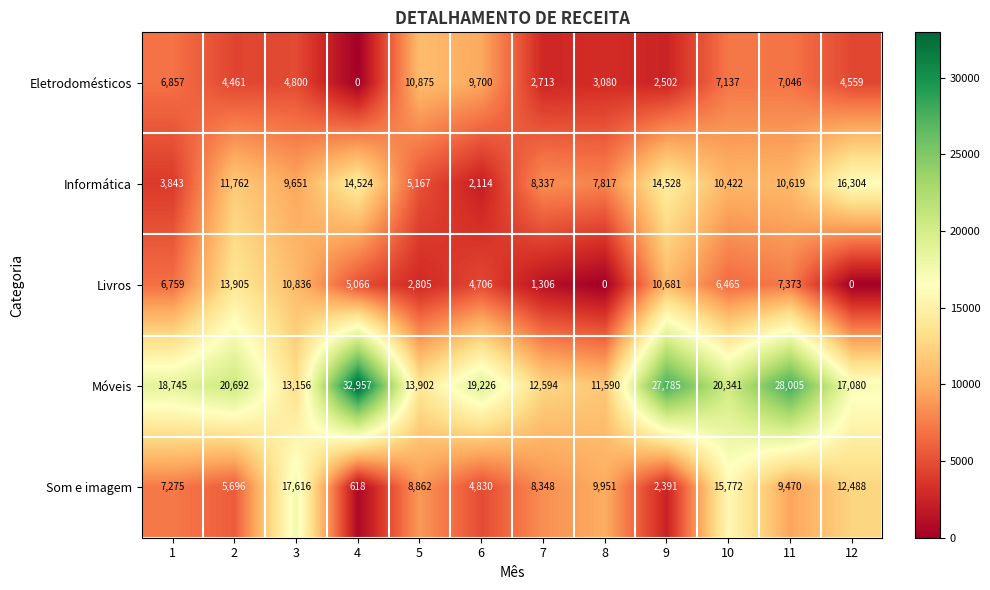

What is the difference between the highest and lowest values at 3?

12816